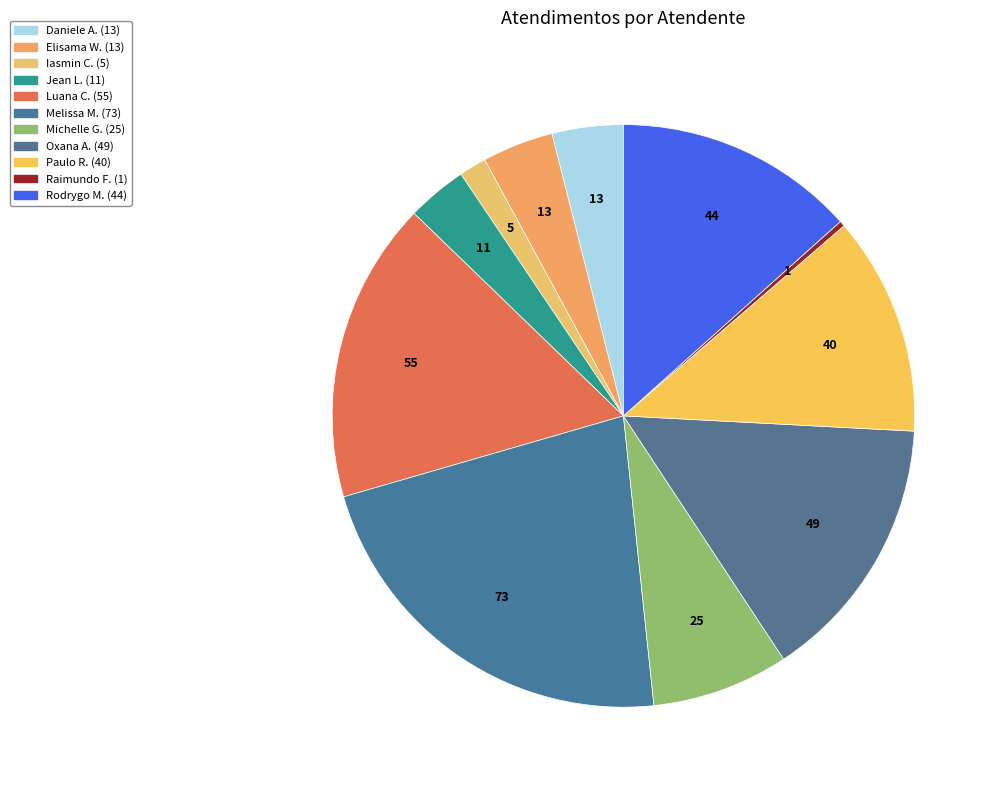

Count the number of slices in the pie.

11